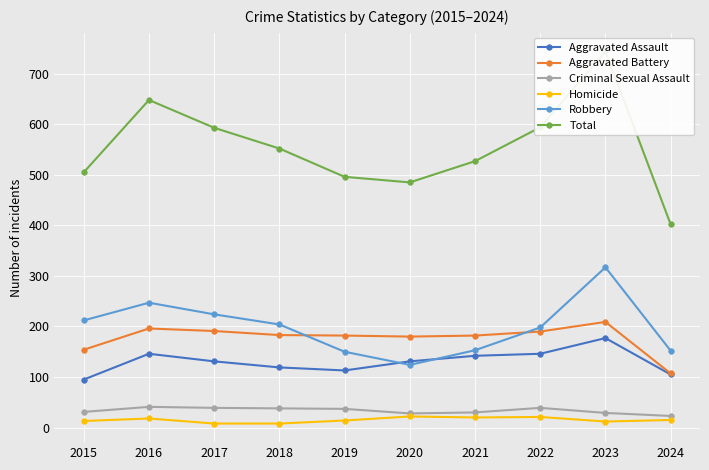

What is the difference between the maximum and minimum values in the Aggravated Battery series?

102